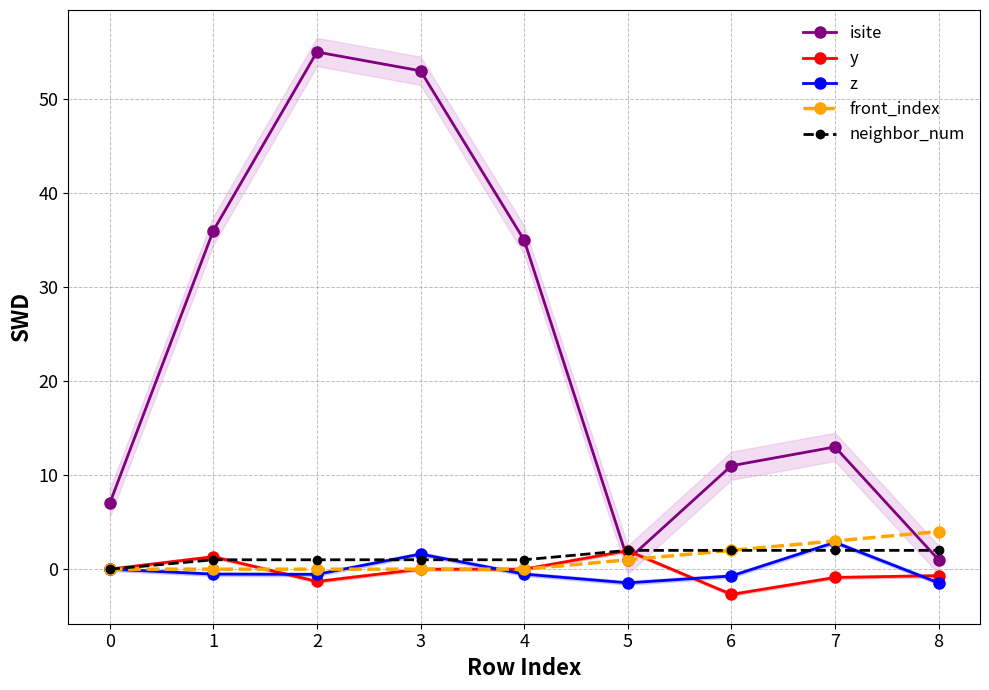

True or false: neighbor_num and front_index cross at least once.

False